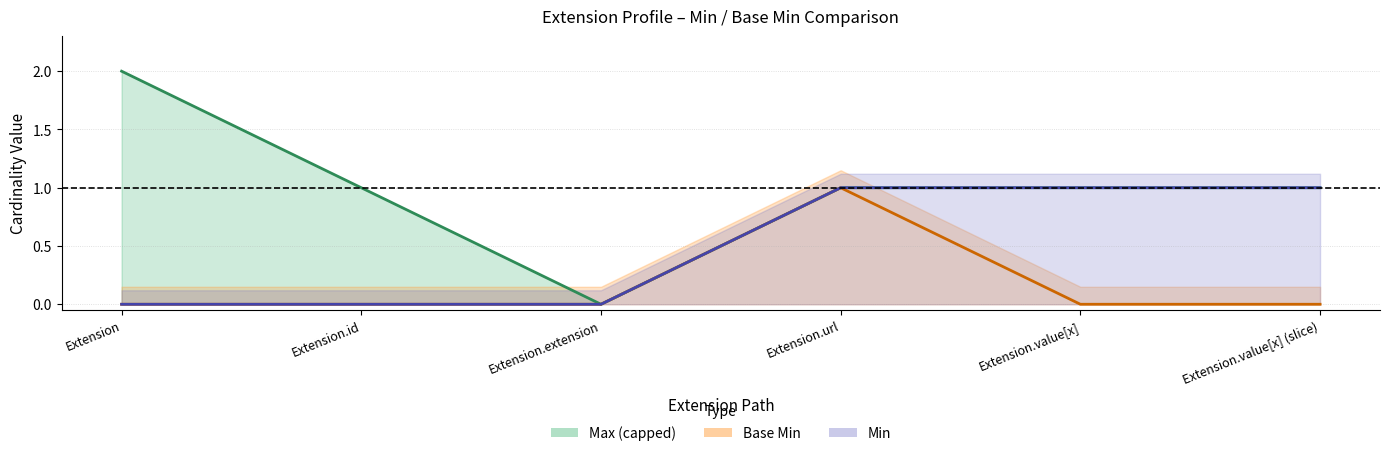

Read the Min value at Extension.value[x] (slice).

1